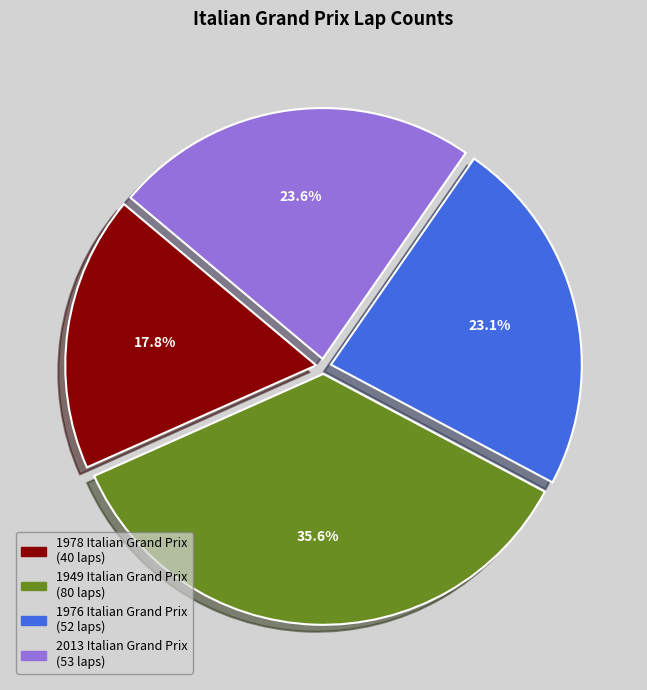

Is the sum of 1976 Italian Grand Prix and 1978 Italian Grand Prix greater than half?

No